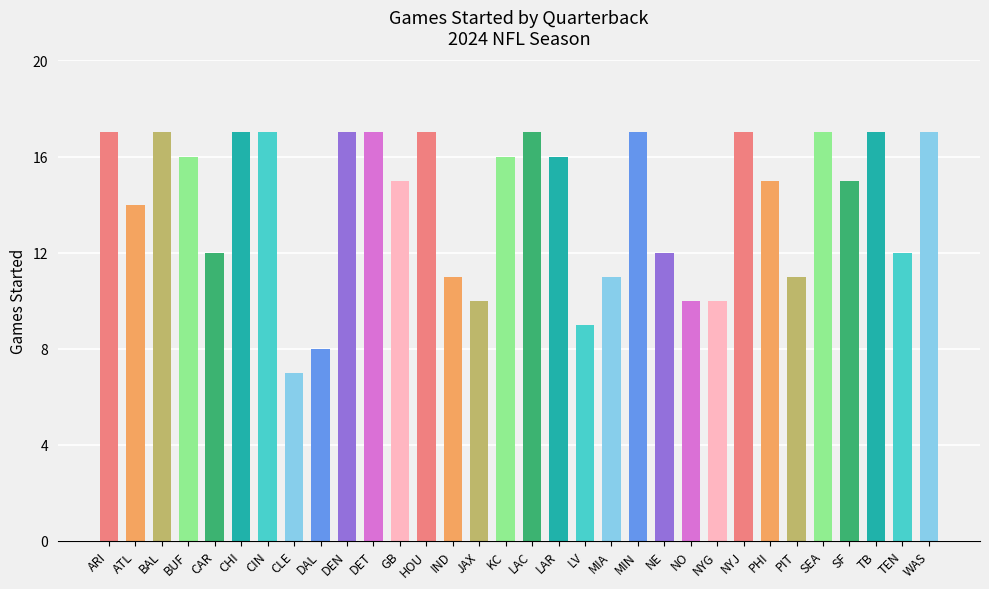

How many values are between 11 and 17?

26